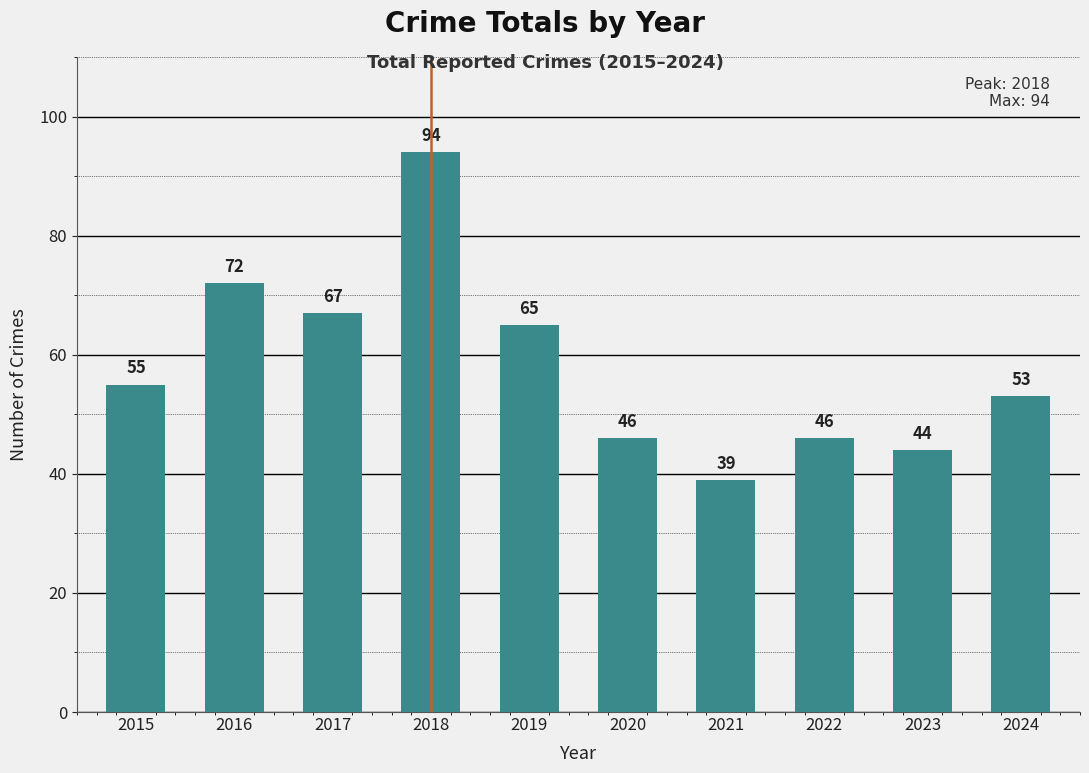

True or false: the data shows 46 at 2022.

True